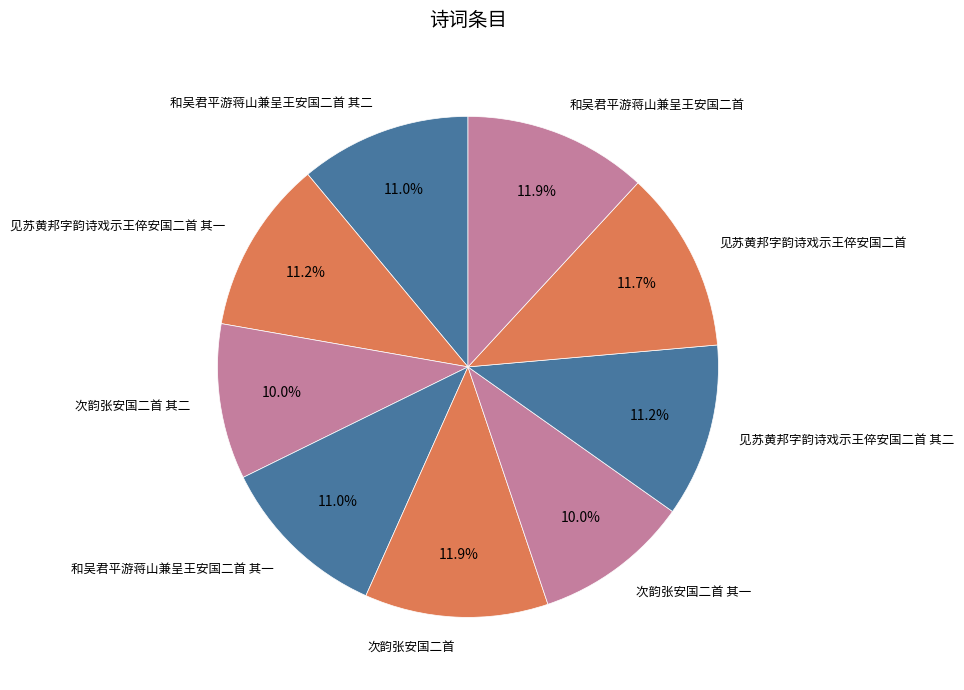

Is it true that 次韵张安国二首 其一 is 10% of the pie?

True